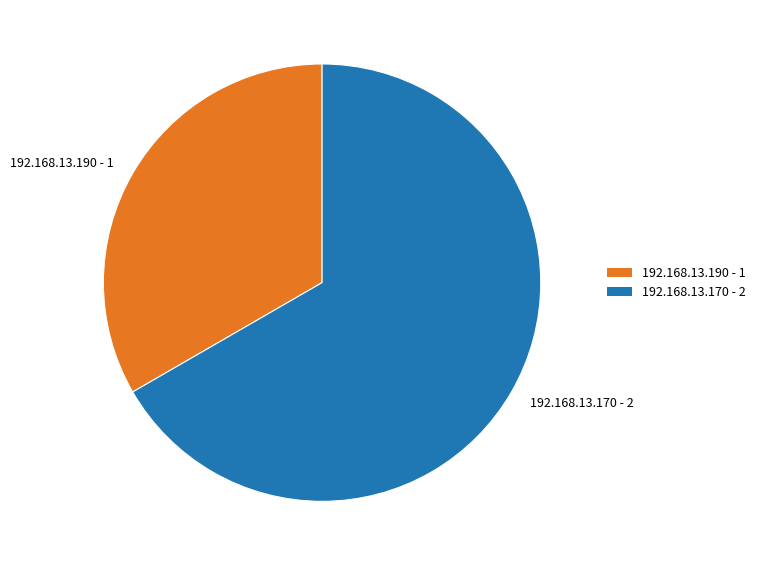

What is the largest slice in the pie chart?

192.168.13.170